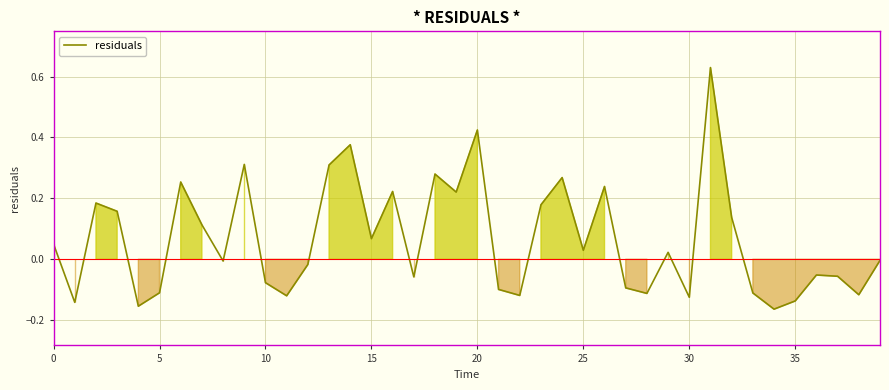

What is the difference between the maximum and minimum values?

0.8